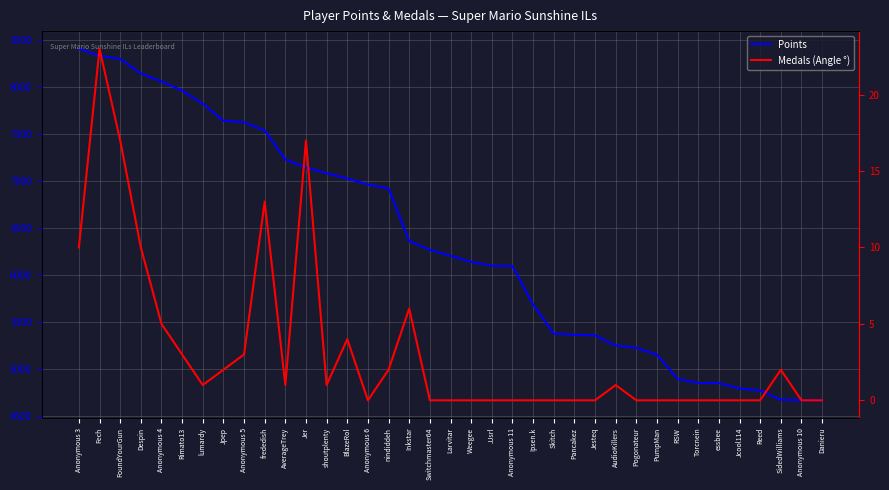

True or false: Medals (Angle °) has more than 1 interior local peaks.

True